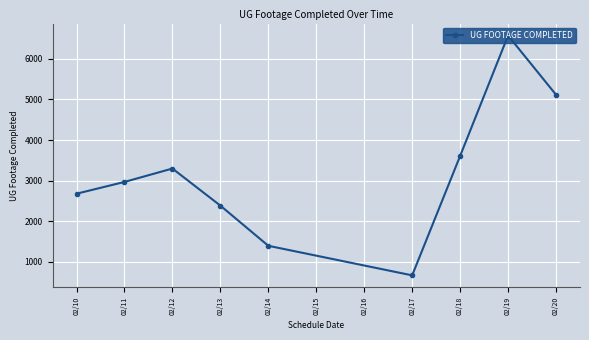

The value at 02/18 is 2504. True or false?

False